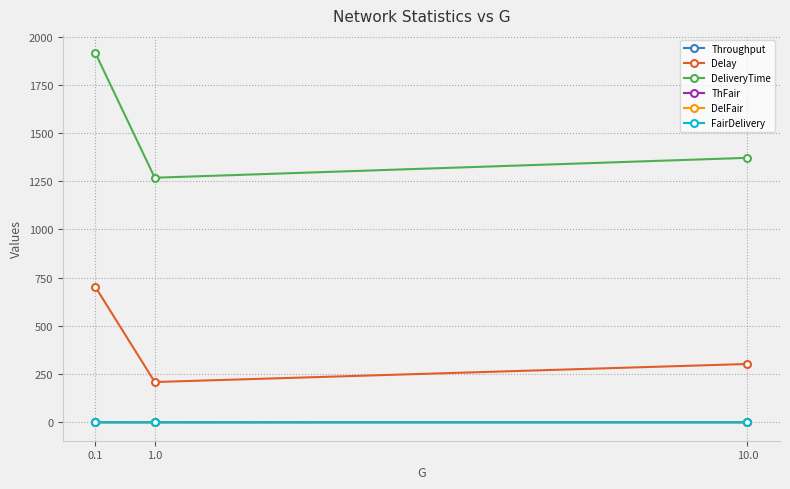

What is the average value of the ThFair series?

0.9